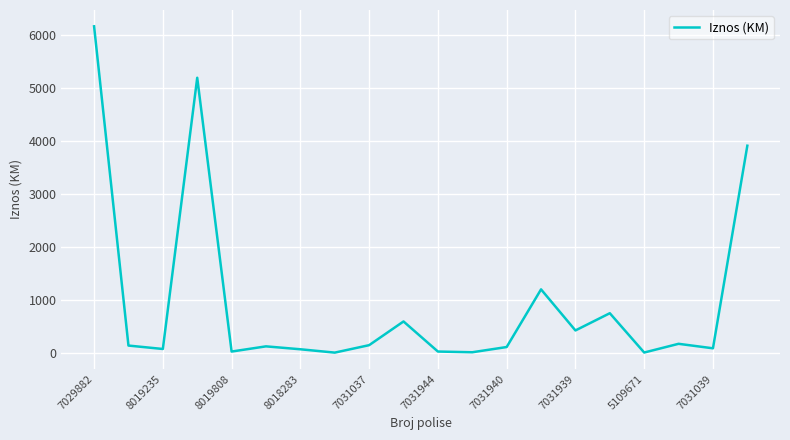

What is the difference between the maximum and minimum values?

6151.7